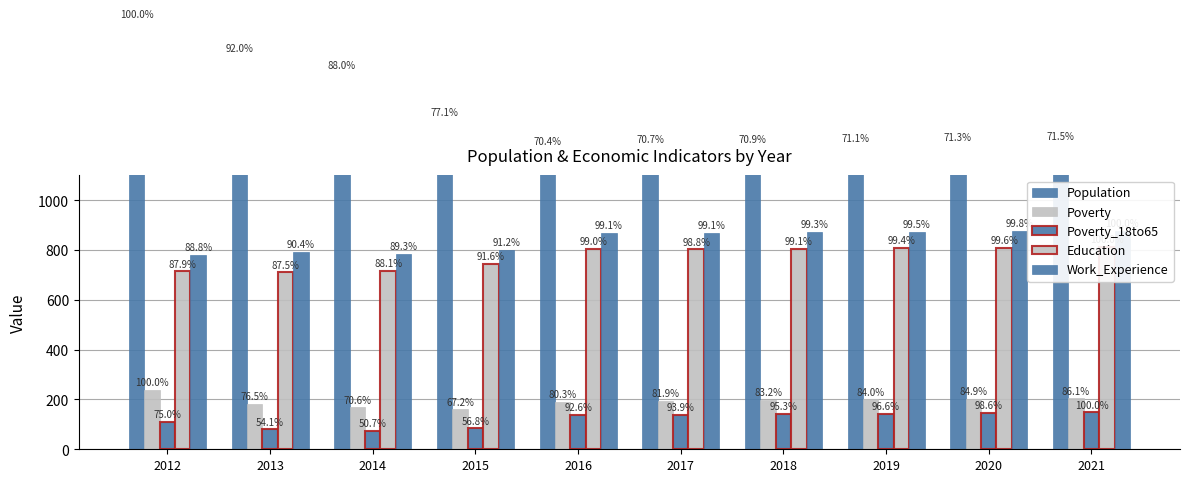

What is the approximate value of Poverty at 2017, to the nearest 5?

195